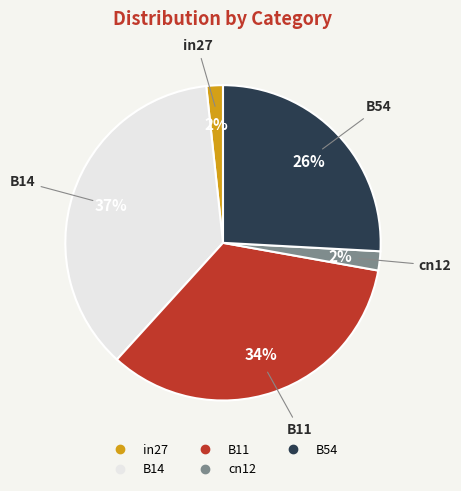

To the nearest percent, what portion does B11 represent?

34%